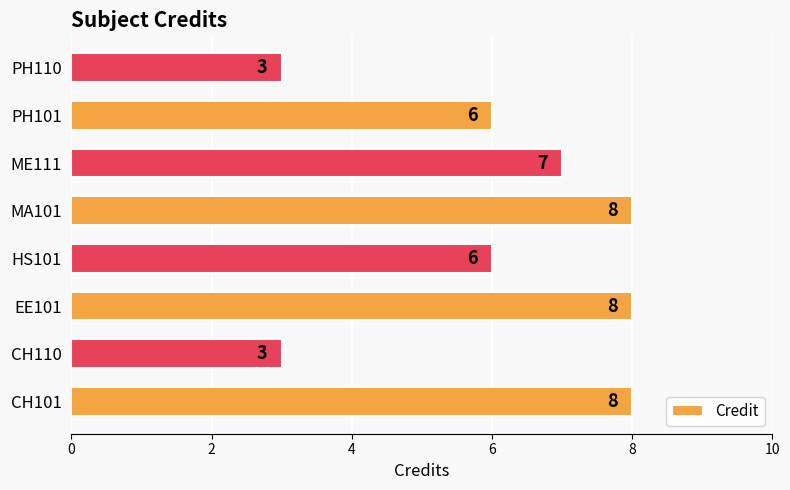

What is the difference between the second highest and second lowest values?

5